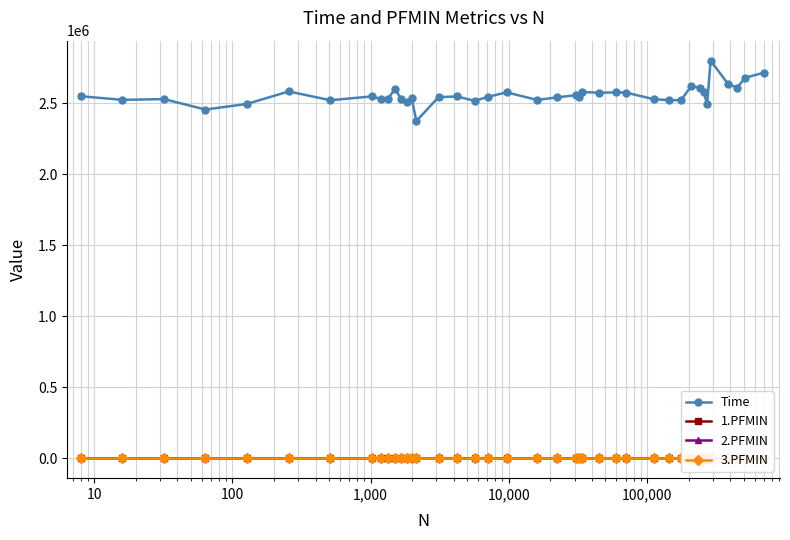

What is the value of the Time point at the 36th from the left?

2799116